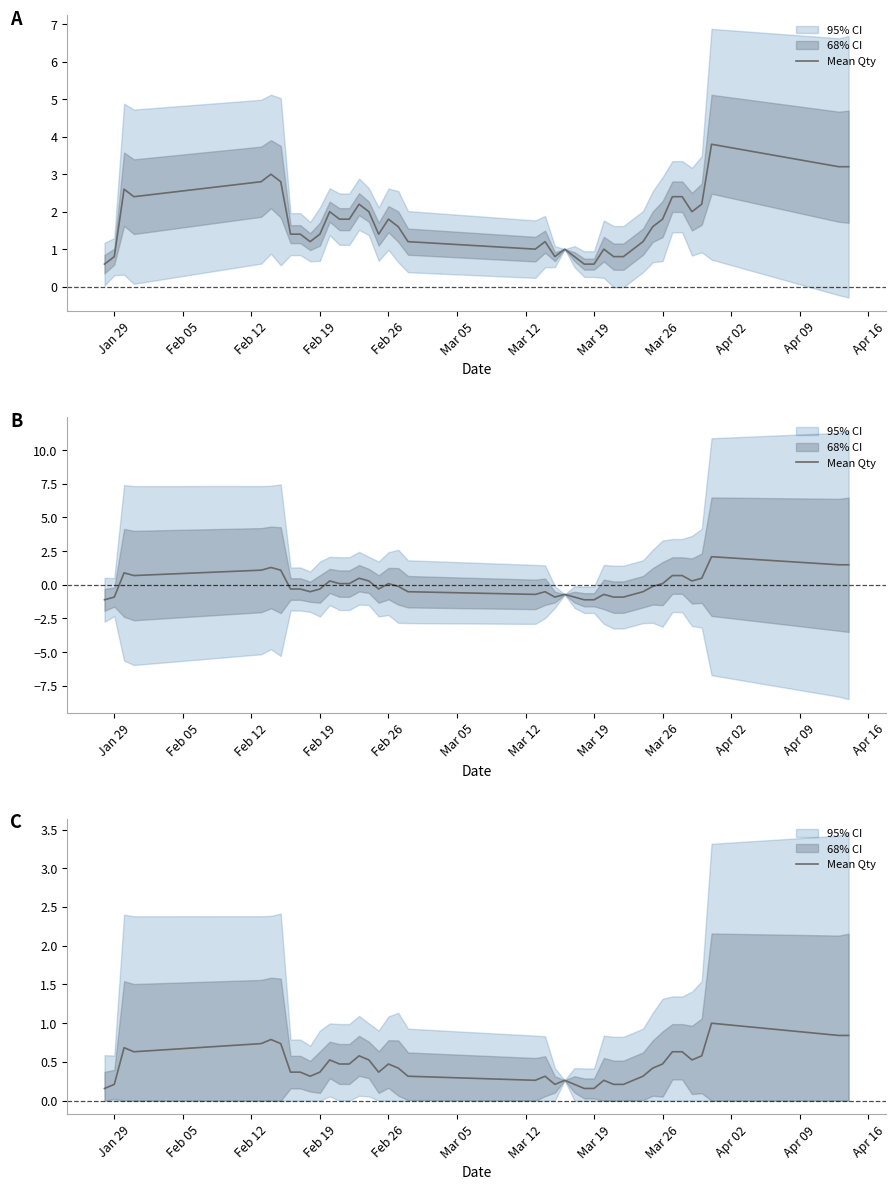

True or false: the data shows 0.8 at 15.

False